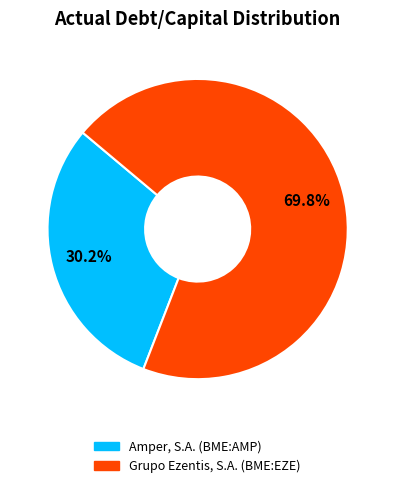

Between Grupo Ezentis, S.A. (BME:EZE) and Amper, S.A. (BME:AMP), which is larger?

Grupo Ezentis, S.A. (BME:EZE)